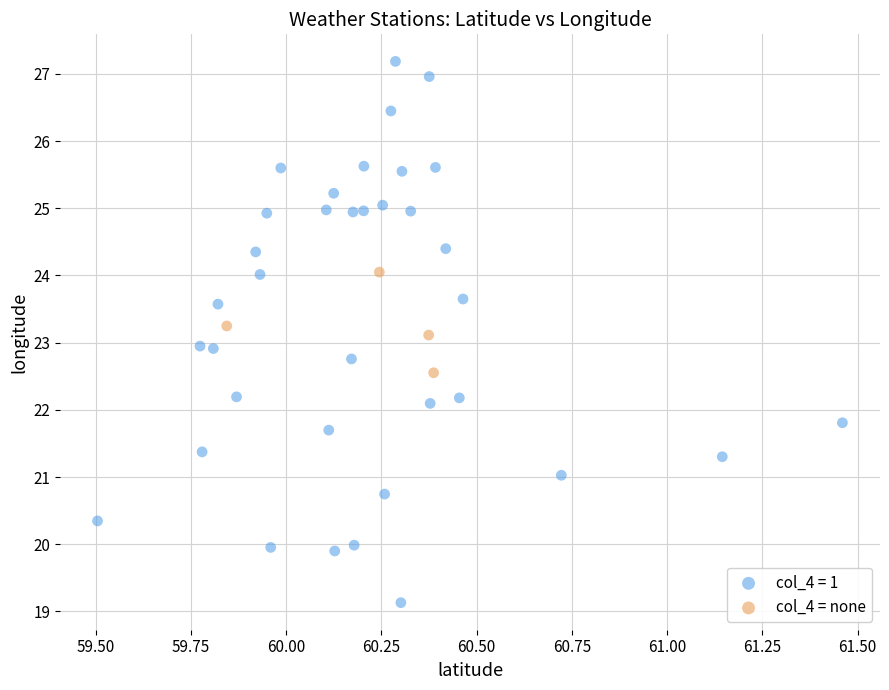

Which series has the widest spread of Y values?

col_4 = 1